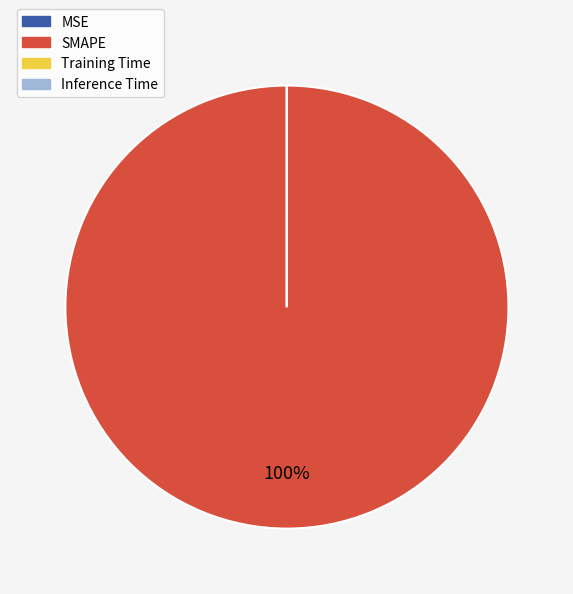

Which slice is the largest?

SMAPE